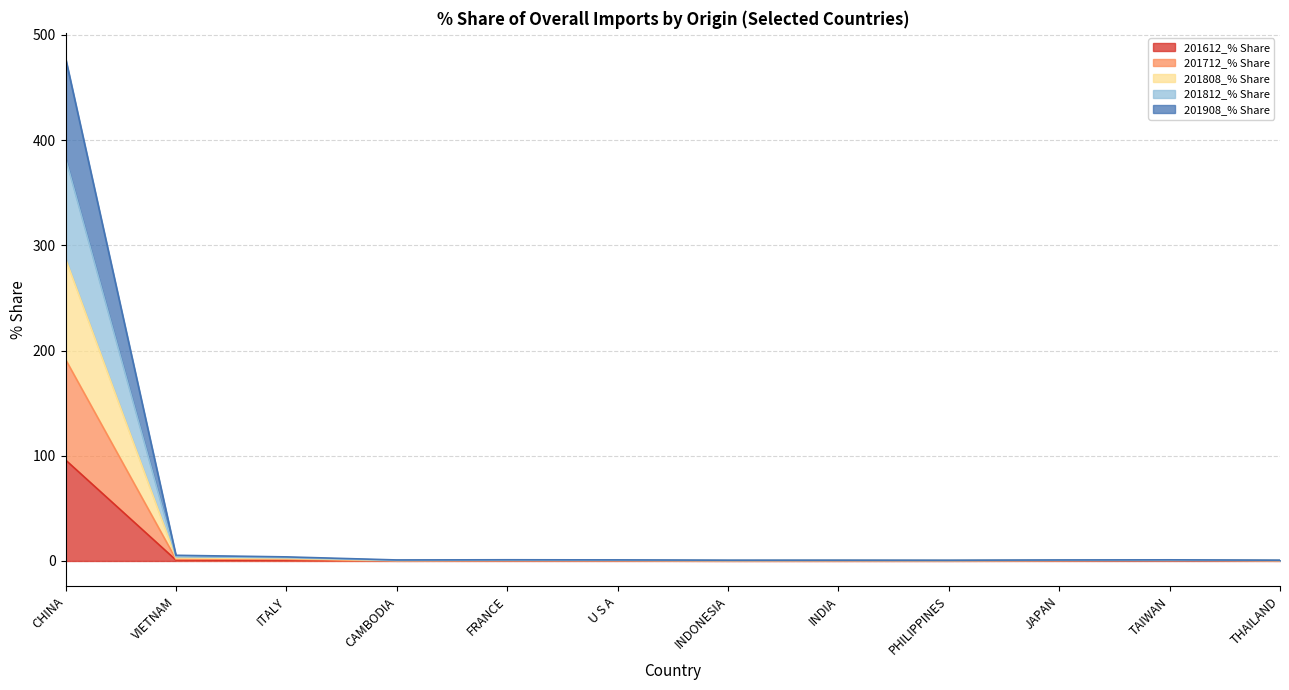

At which label does 201808_% Share first exceed 1?

CHINA